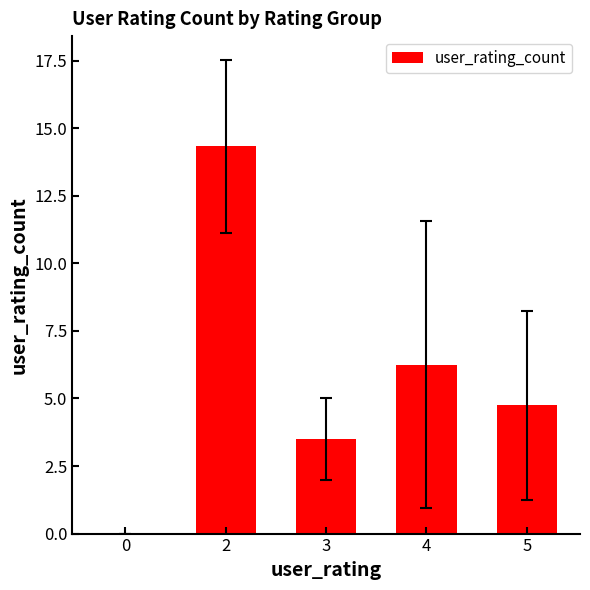

True or false: the data shows 4.8 at 5.

True